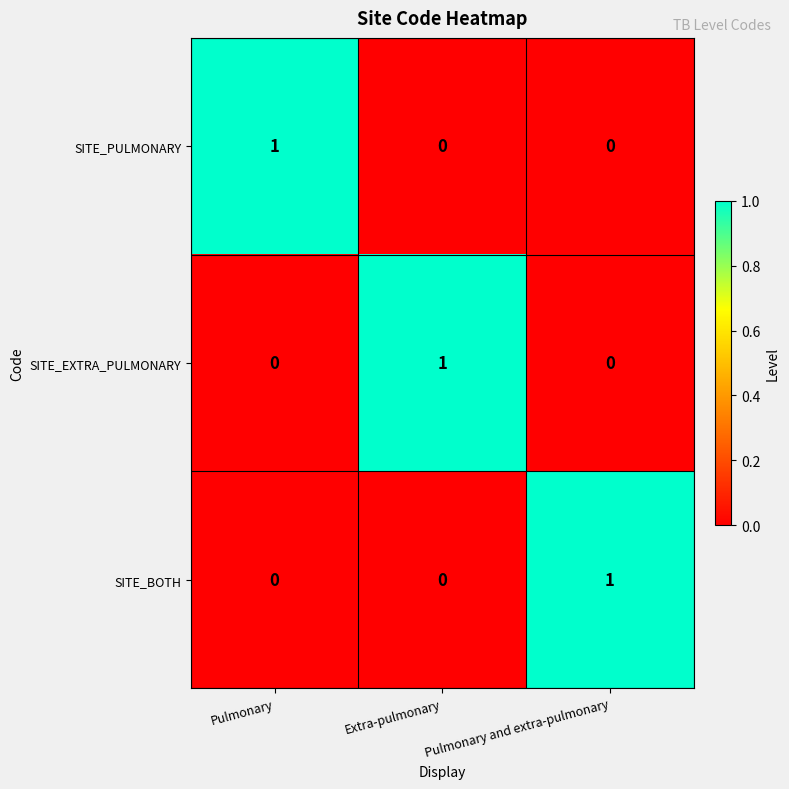

Count the SITE_BOTH values in the range 0 to 1.

3